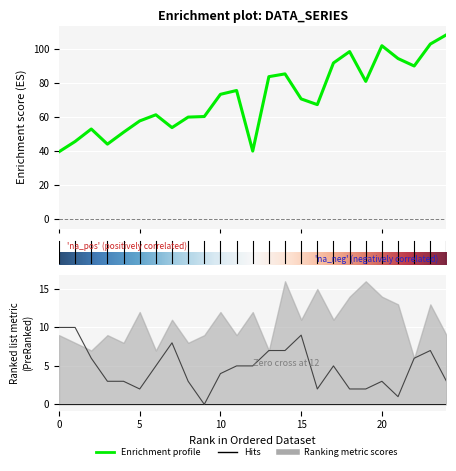

How many lines are shown in the chart?

2